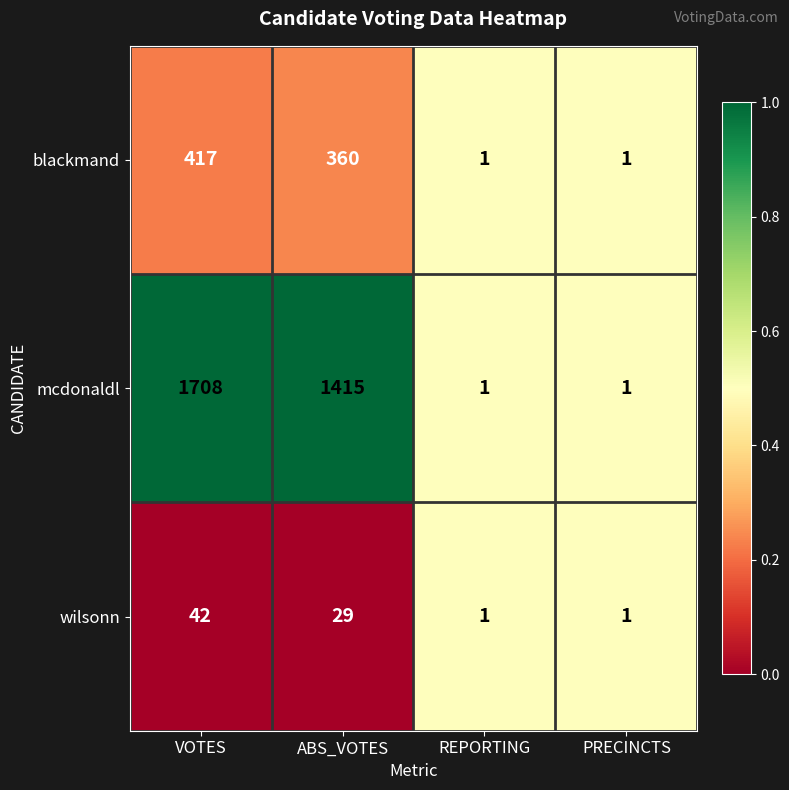

Which series has the largest range (max minus min)?

mcdonaldl